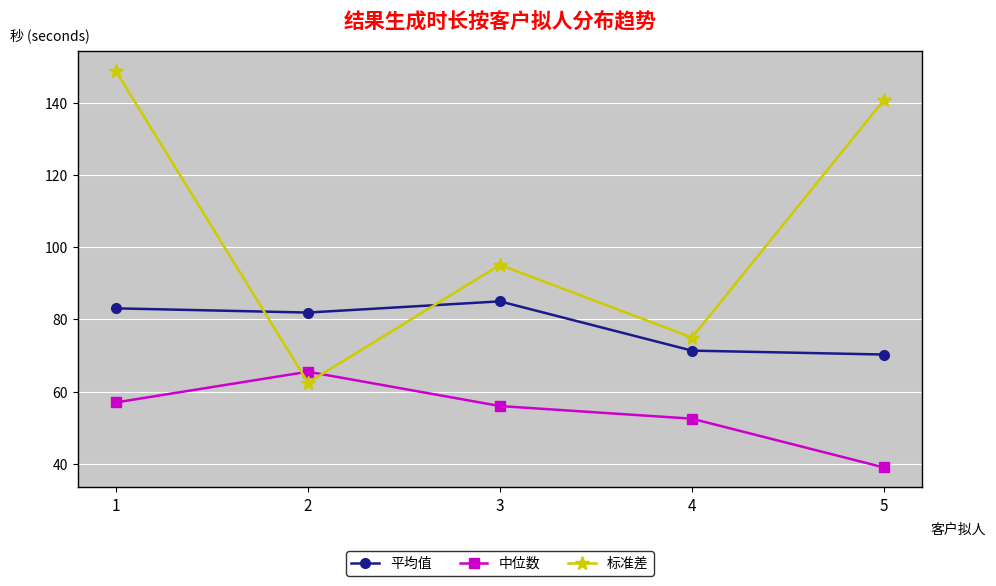

How many data points in 标准差 are less than 95?

2